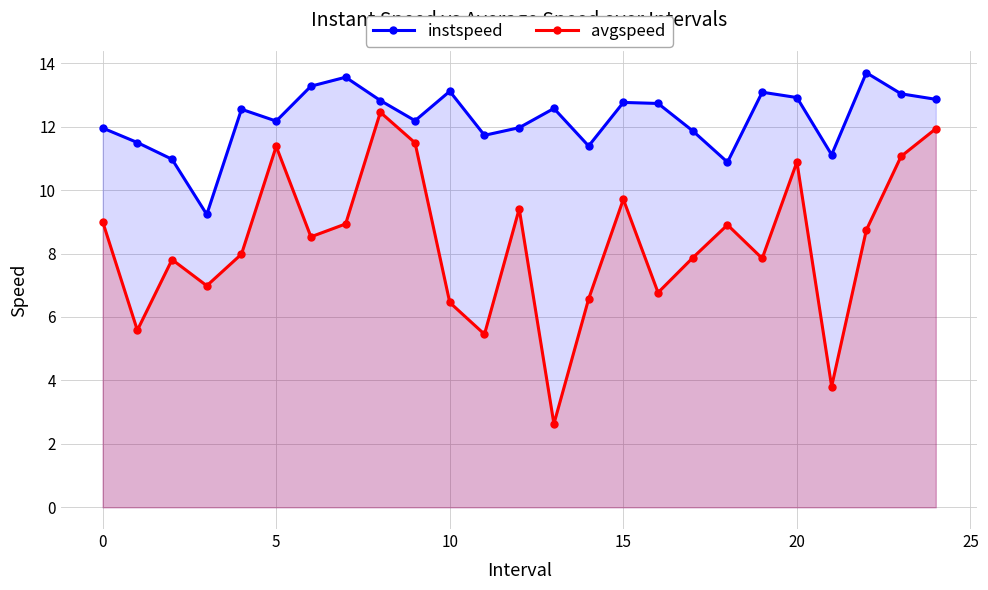

Which series has the largest total across all categories?

instspeed